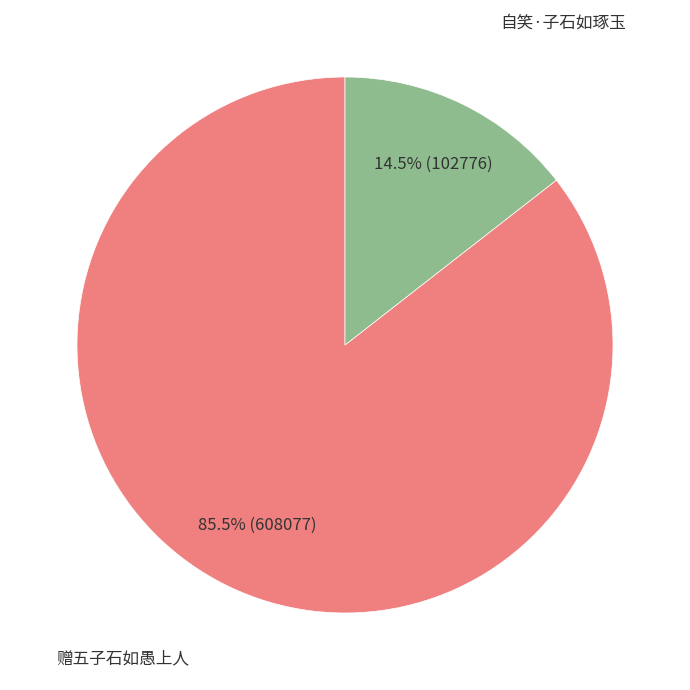

To the nearest percent, what is the average slice percentage?

50%